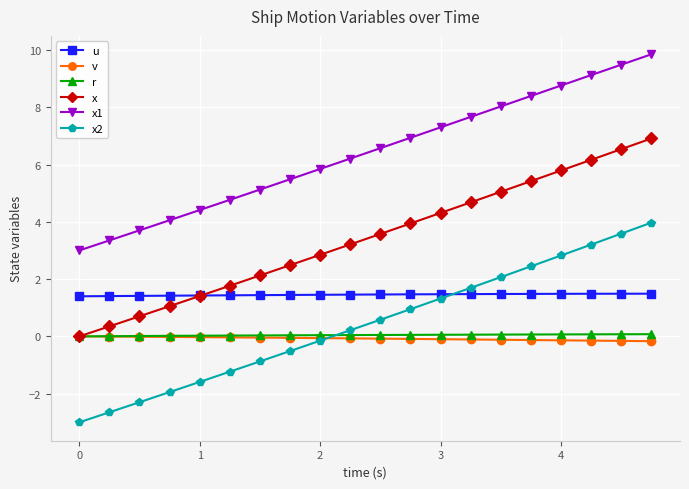

What is the greatest value displayed?

9.8